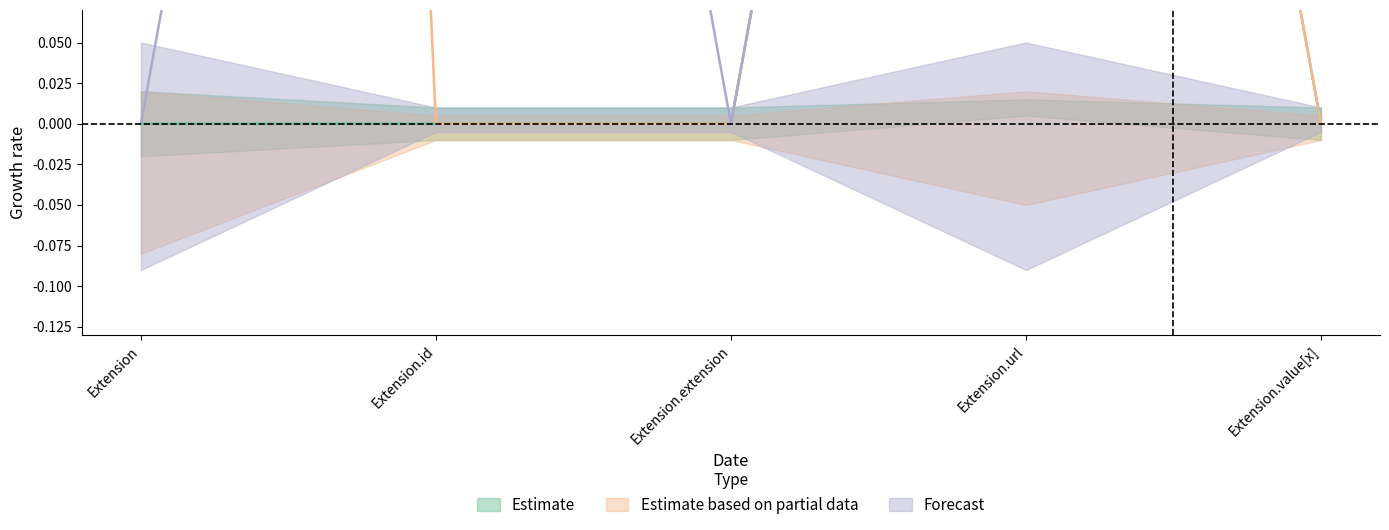

True or false: Estimate based on partial data and Estimate intersect in this chart.

False